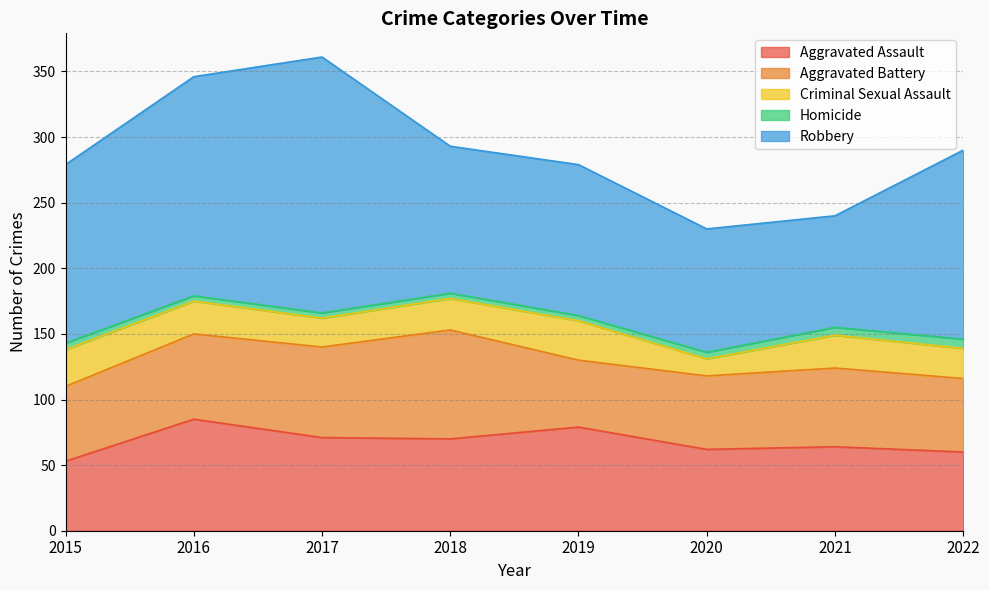

Where is the first local minimum for Aggravated Assault?

2018